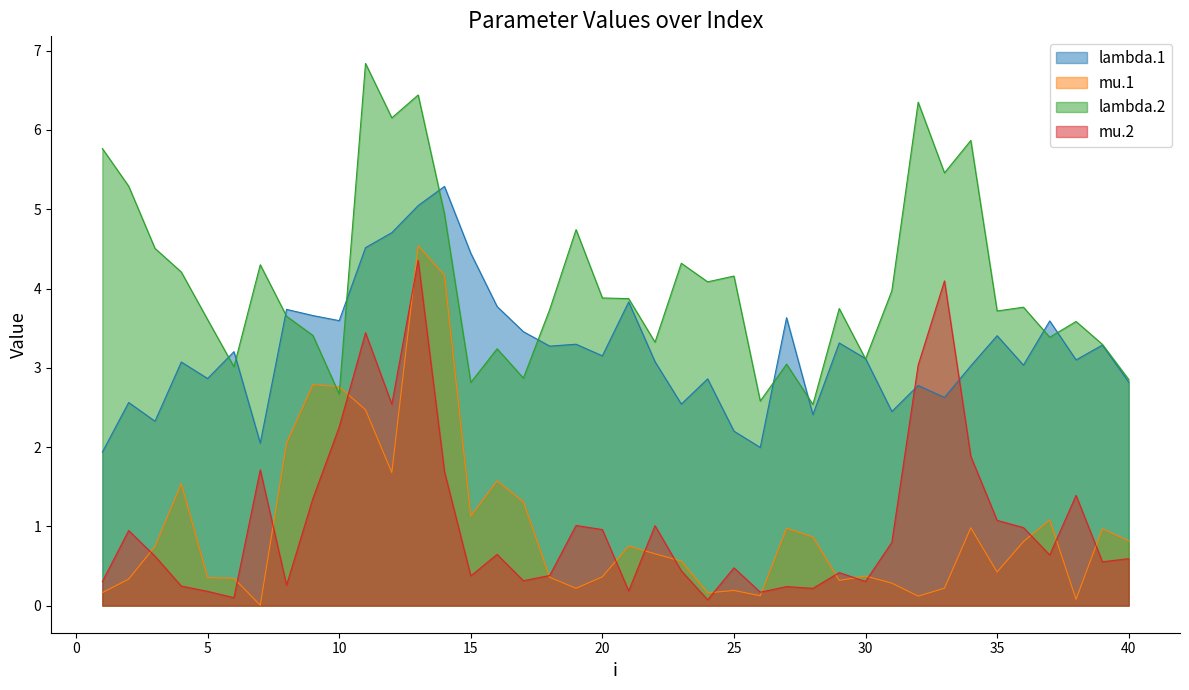

What is the total value across all series at 19?

9.3